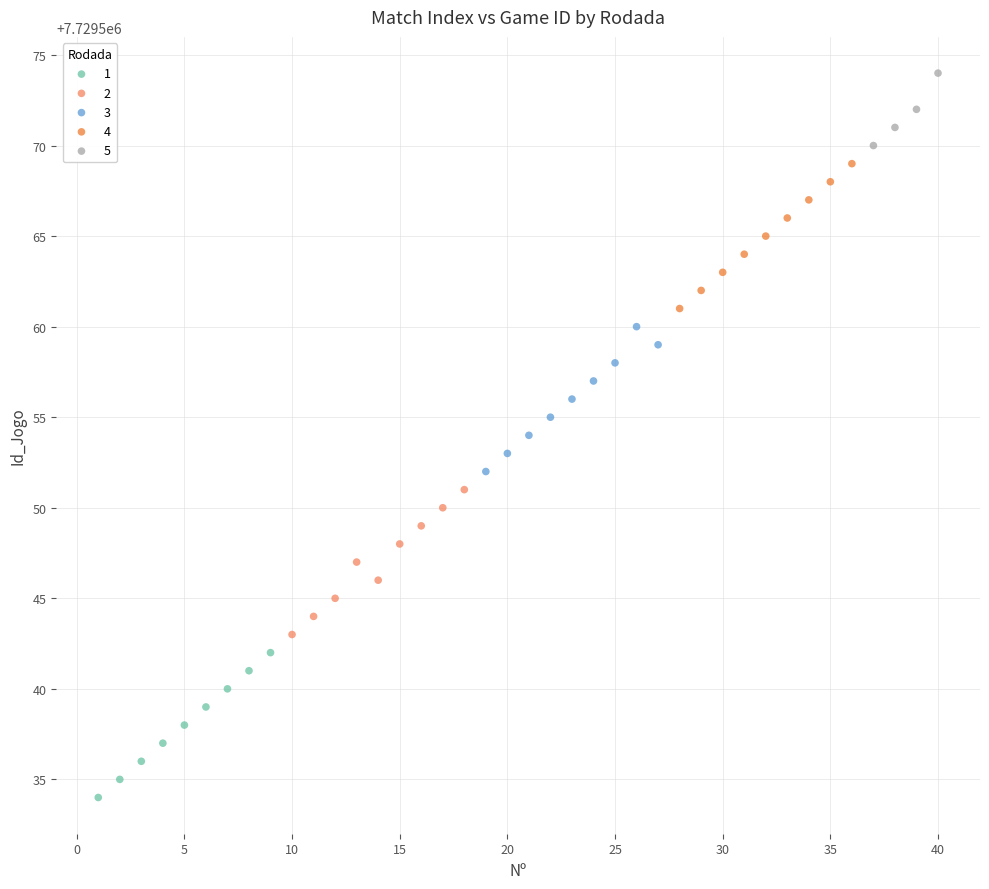

Which series reaches the maximum Y coordinate?

5